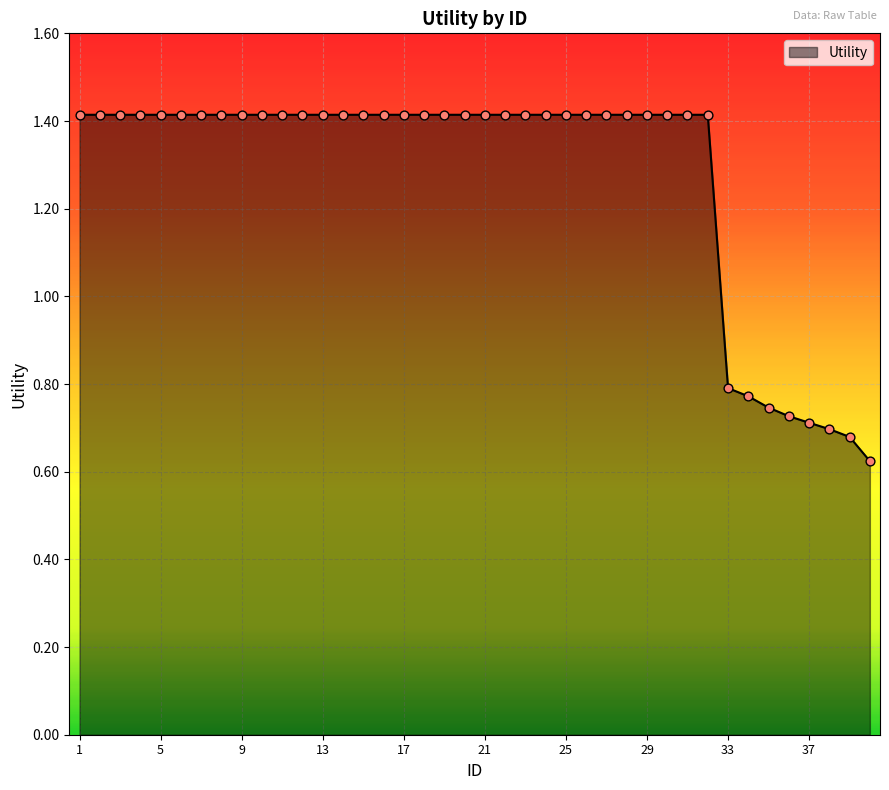

What is the maximum value shown in the chart?

1.4